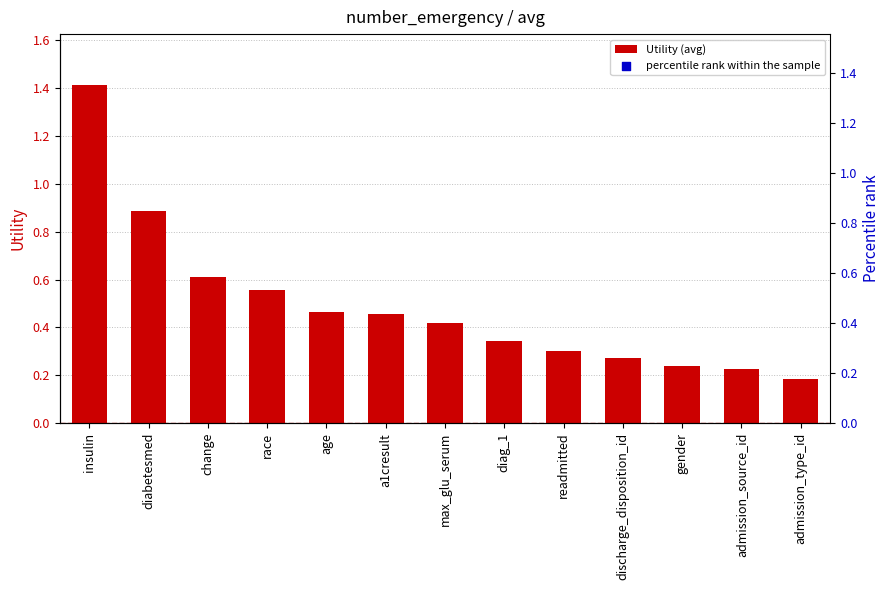

Which series contains the lowest Y value?

Utility (avg)